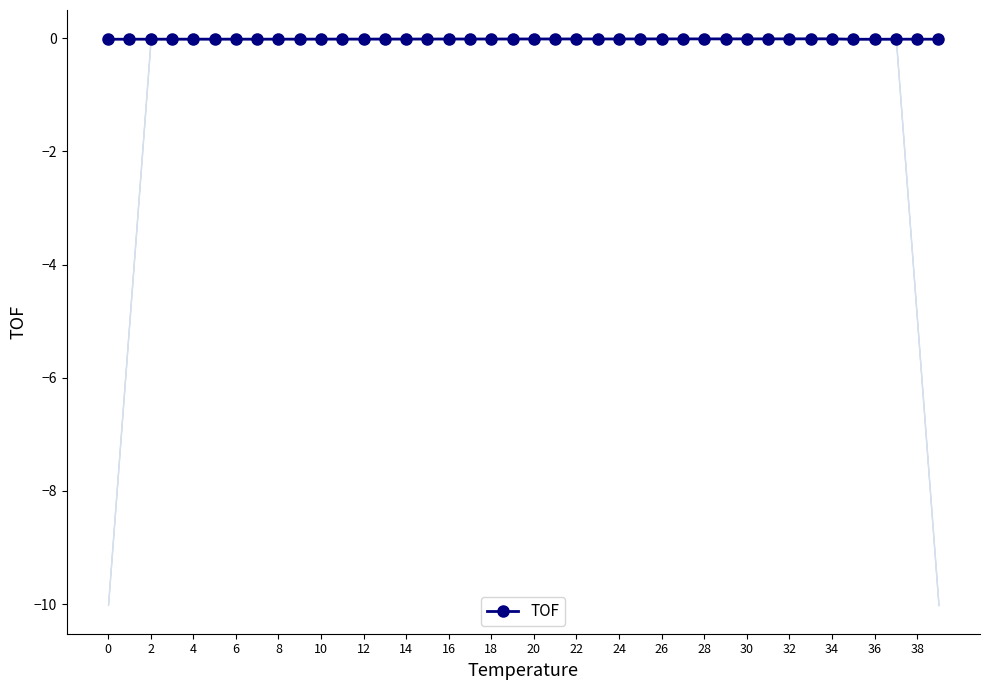

True or false: the data shows -0.0 at 30.

True